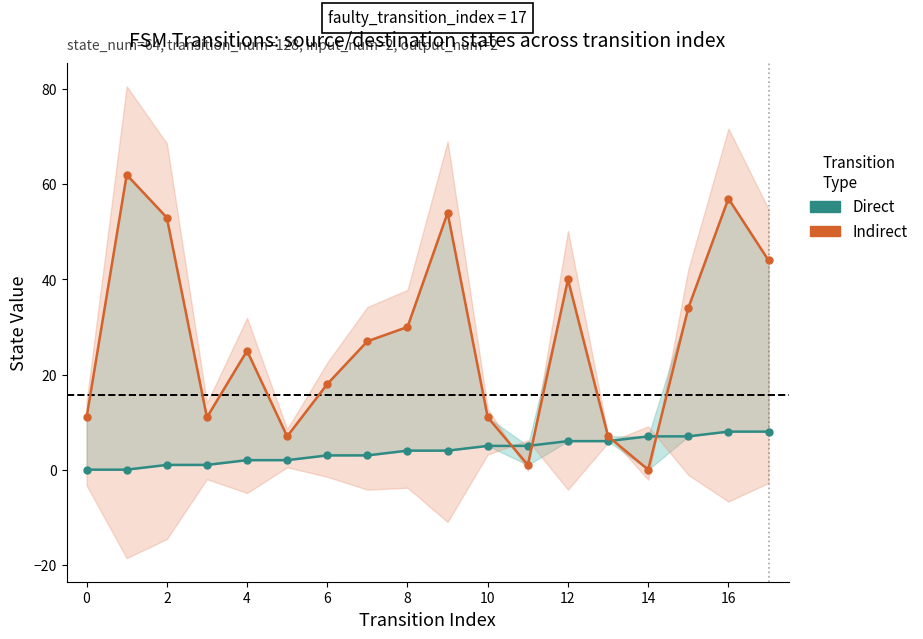

Does the chart have visible grid lines?

No